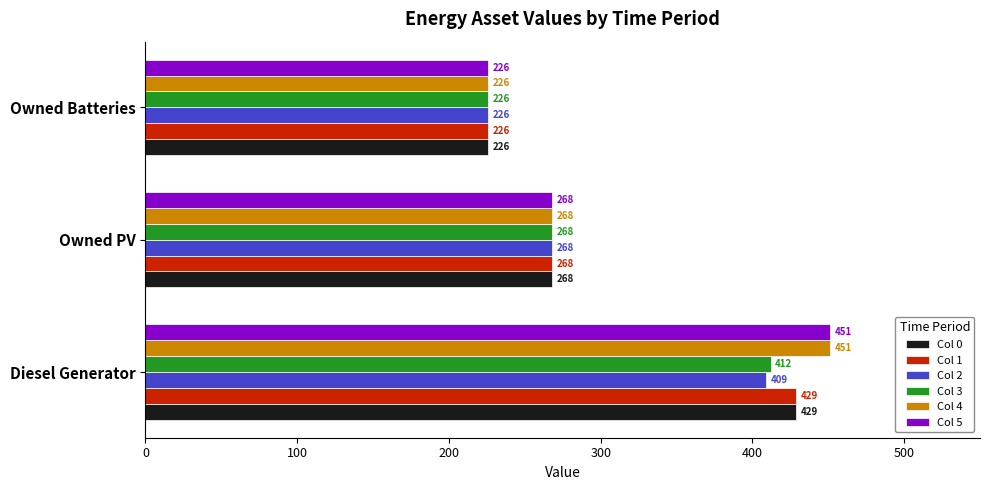

What are all the series names shown in the legend?

Col 0, Col 1, Col 2, Col 3, Col 4, Col 5